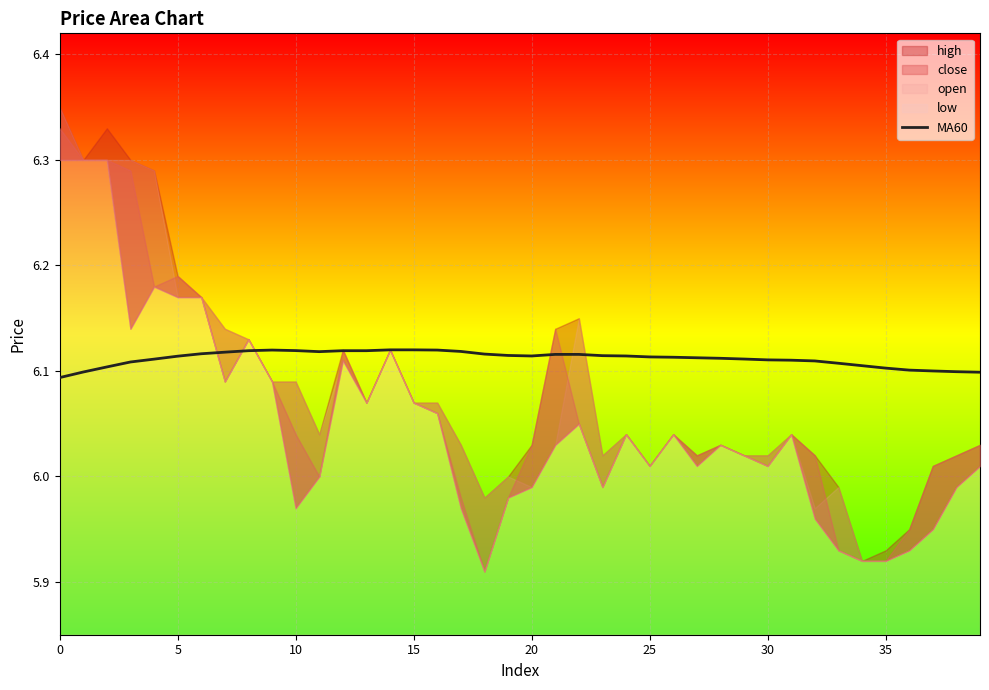

The chart shows a value of 10.3 at 24. True or false?

False